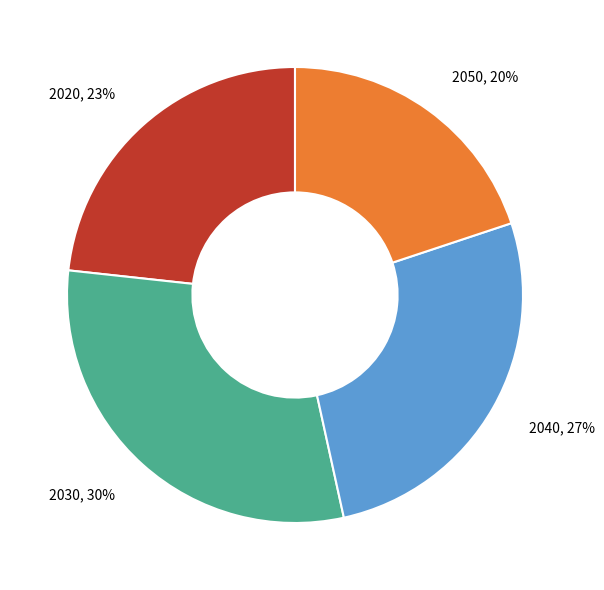

What percentage is the 2040 slice, to the nearest percent?

27%